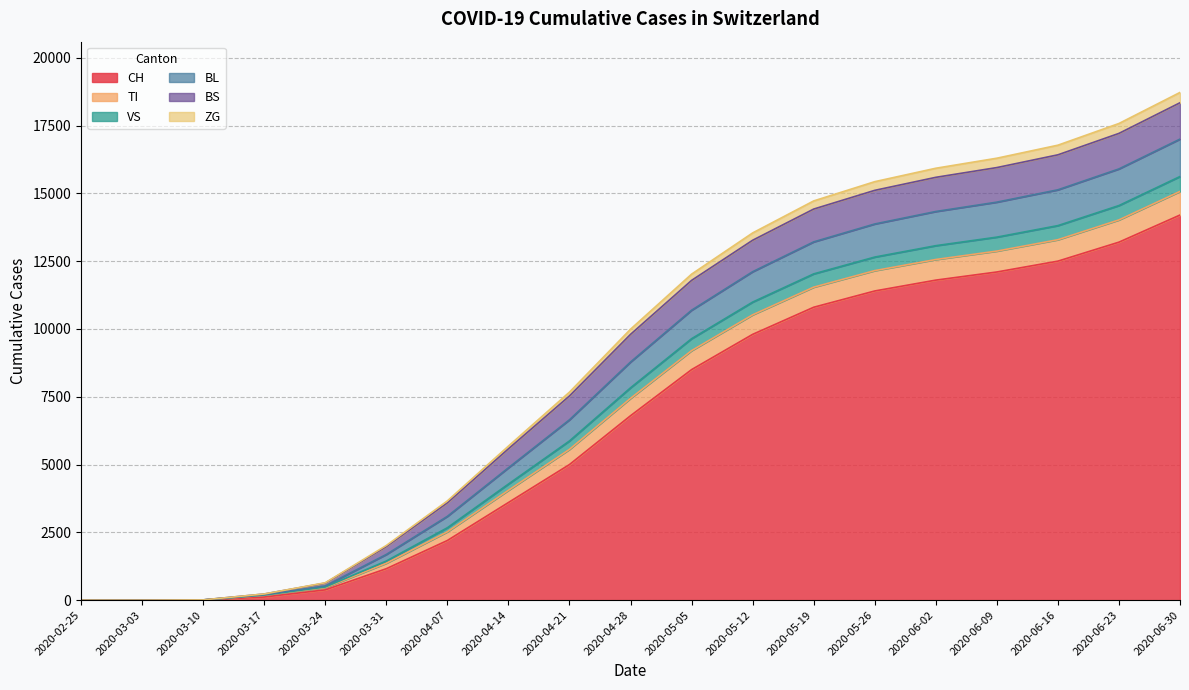

What is the maximum value for CH?

14200